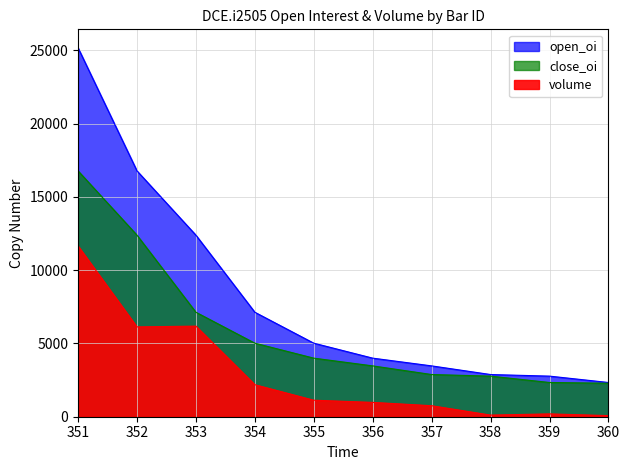

Between 358 and 351, which is larger?

351